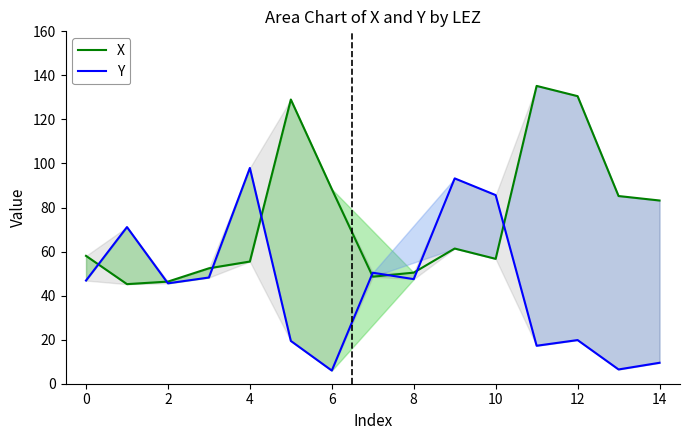

Which category has the highest value across all series?

11